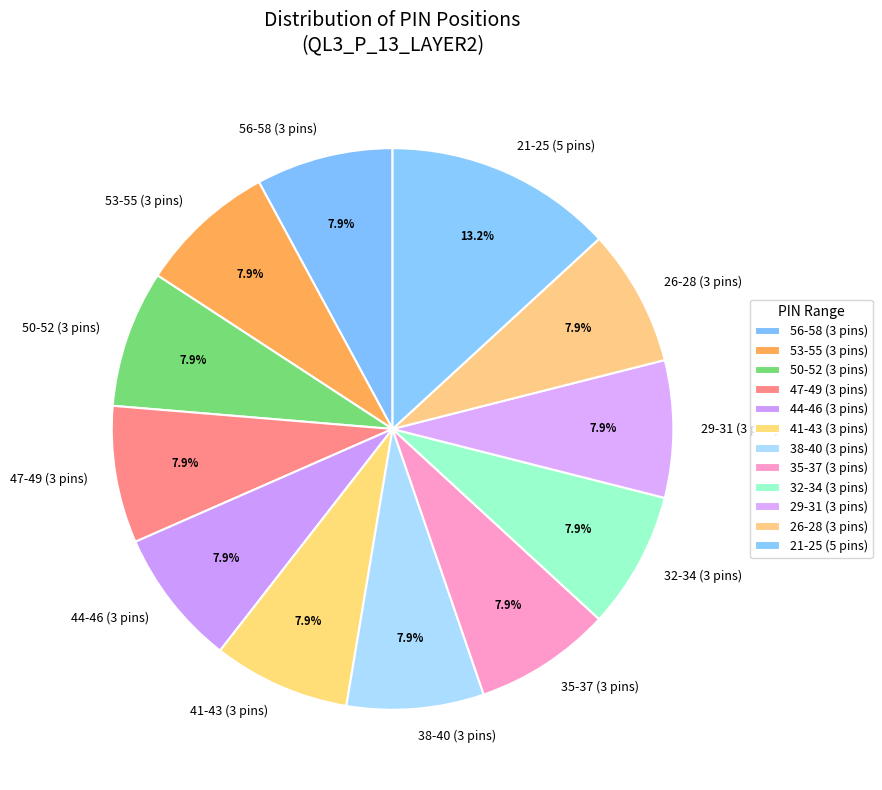

Which category has the biggest portion of the pie?

21-25 (5 pins)